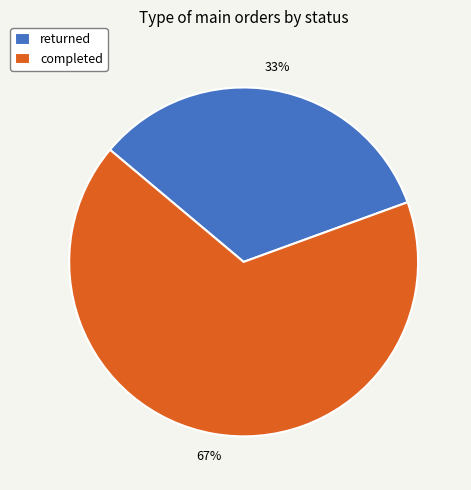

To the nearest percent, what is the combined percentage of returned and completed?

100%